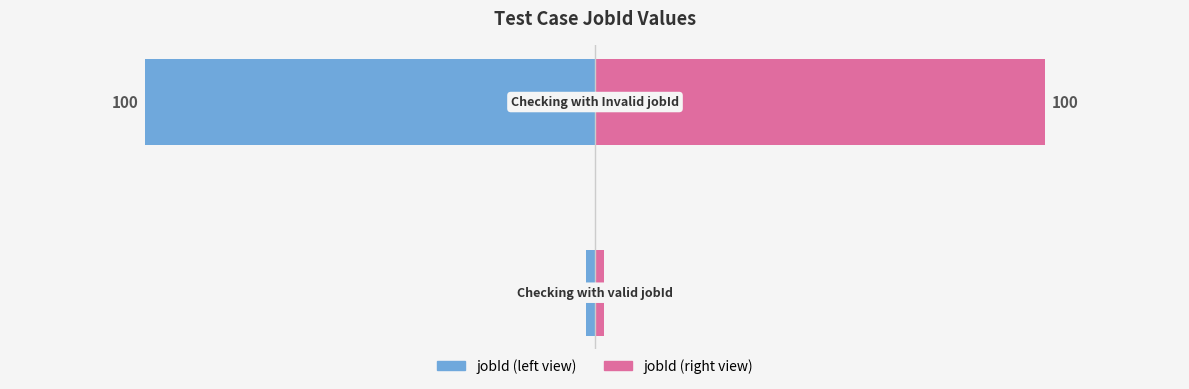

Does the chart contain stacked bars?

No